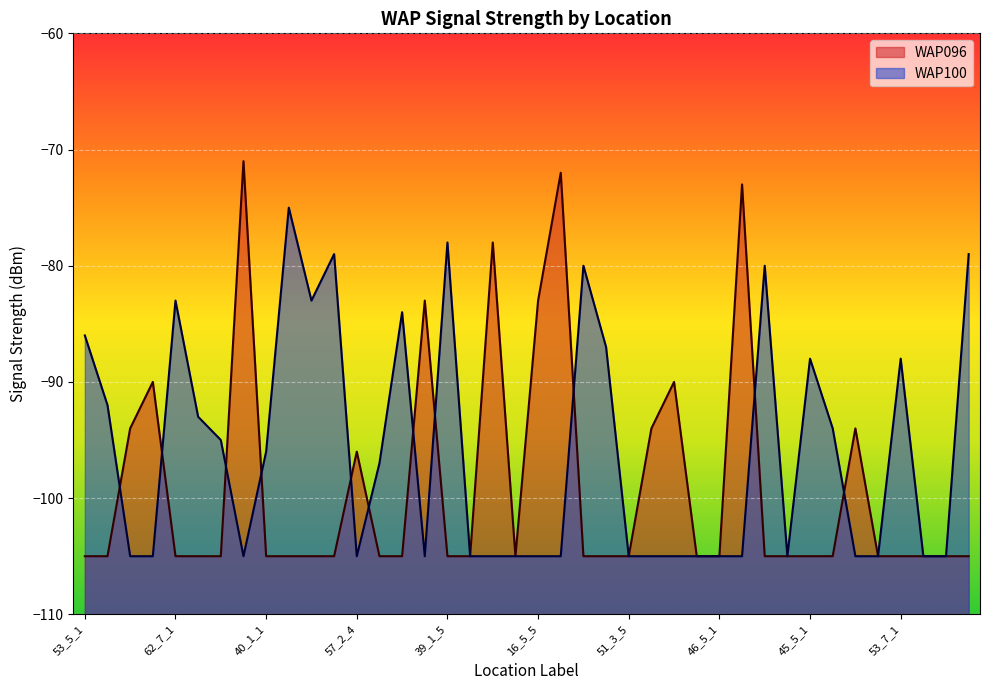

Between 46_1_3 and 16_5_5, which is larger?

16_5_5